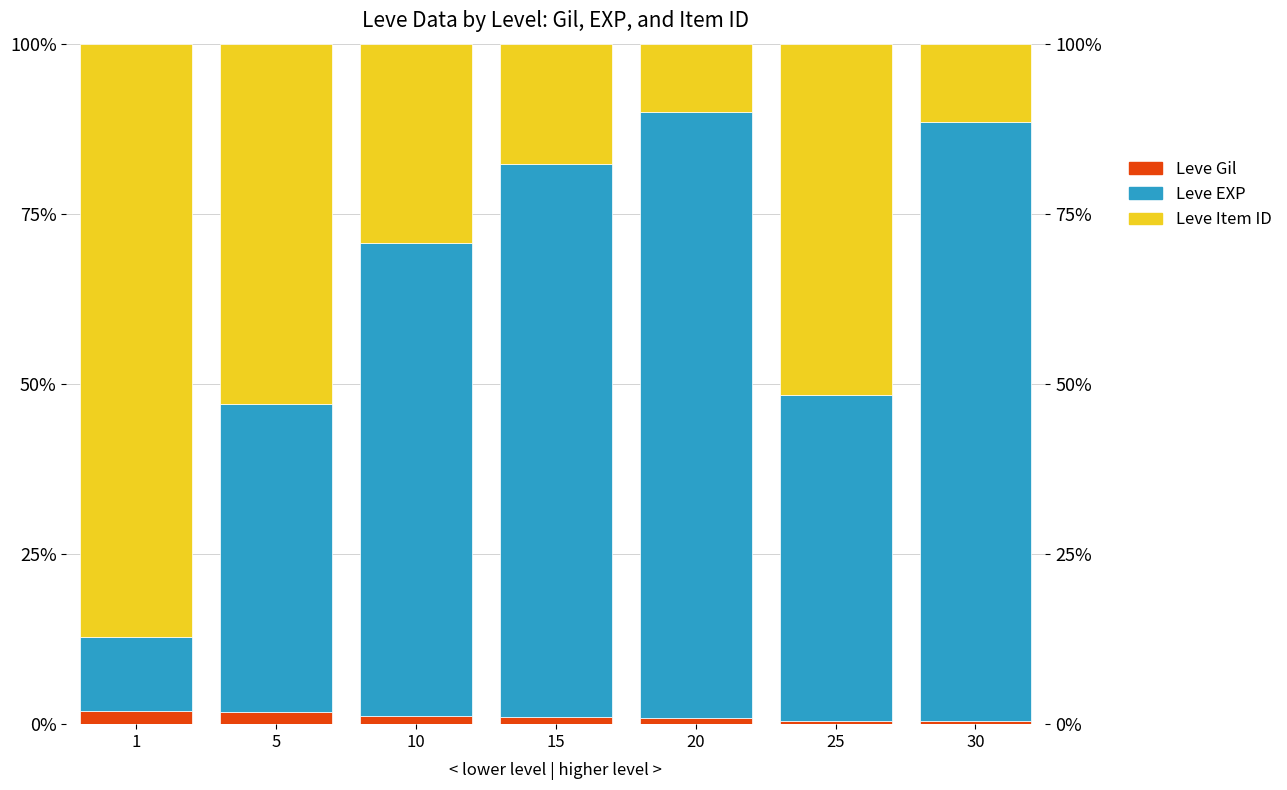

What is the sum of the Leve EXP values at 15 and 10?

150.9